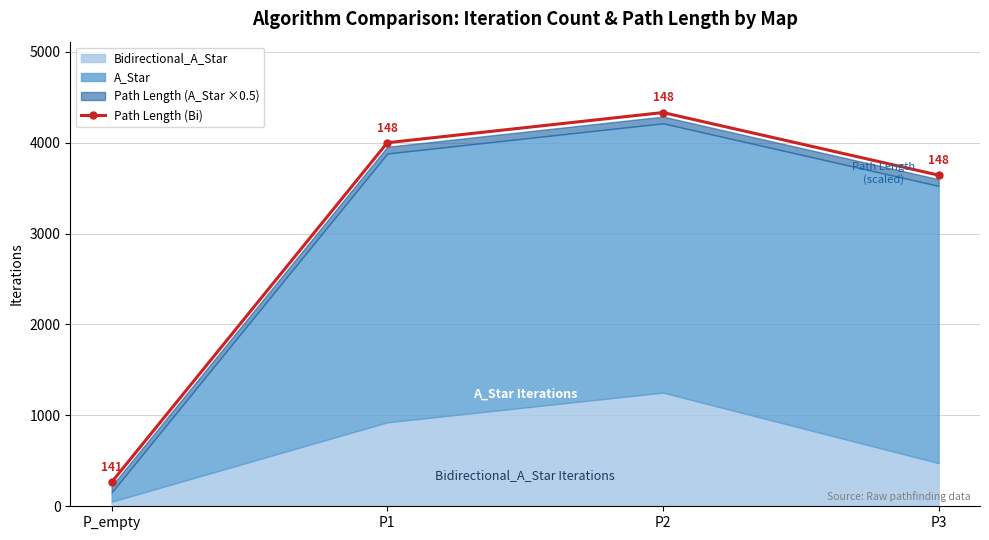

What is the change in value from P_empty to P2?

+4066.6